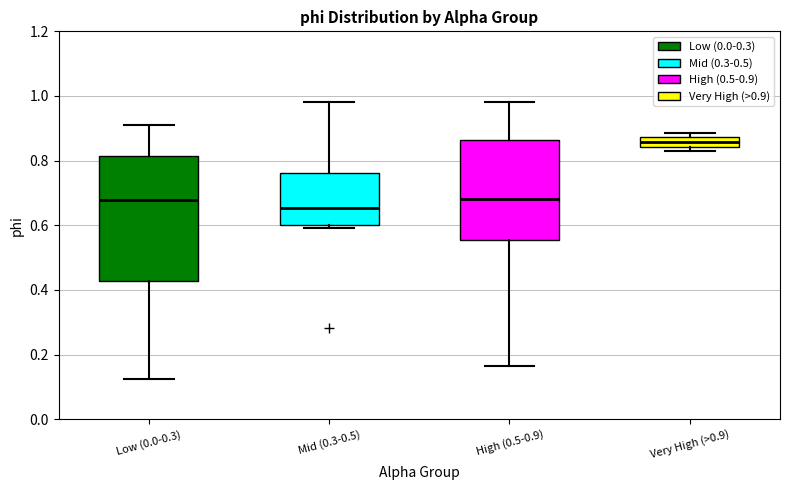

Which box is the tallest, from its lower edge to its upper edge?

Low (0.0-0.3)